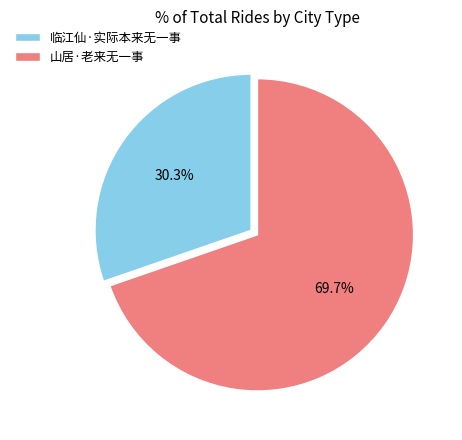

Count the number of slices in the pie.

2